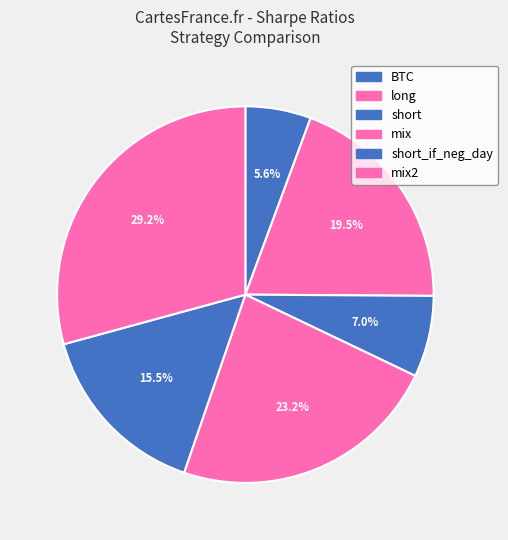

How many slices are in this pie chart?

6